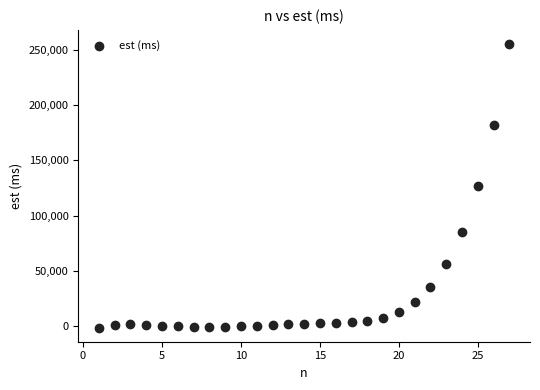

What is the range of Y values (max minus min)?

256938.4